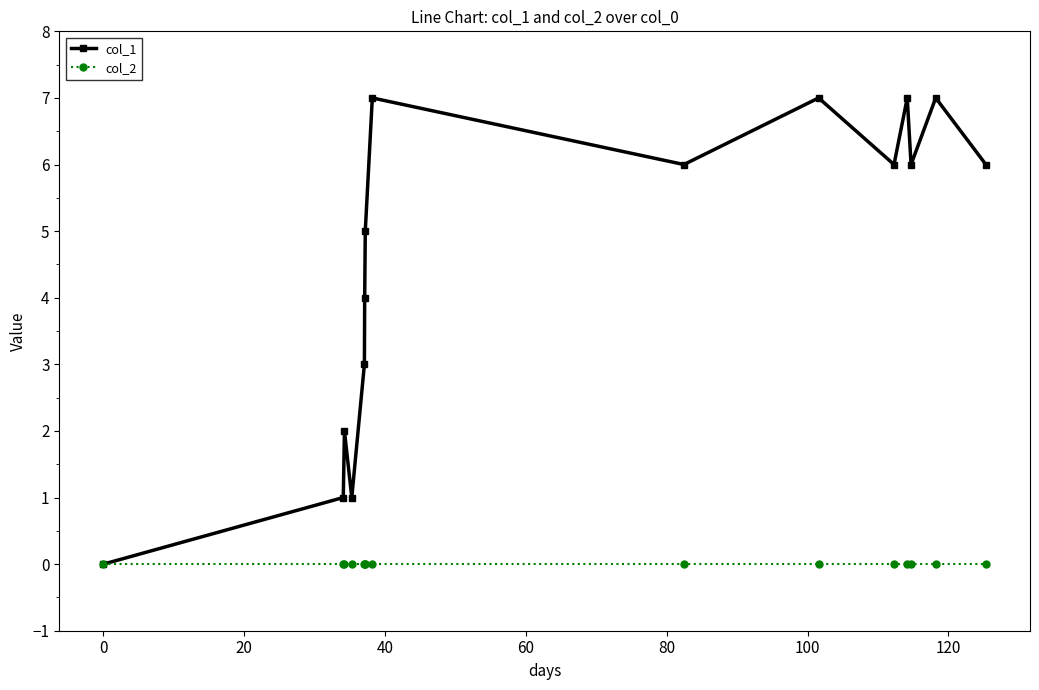

Rank the series by their maximum value, from highest to lowest.

col_1, col_2